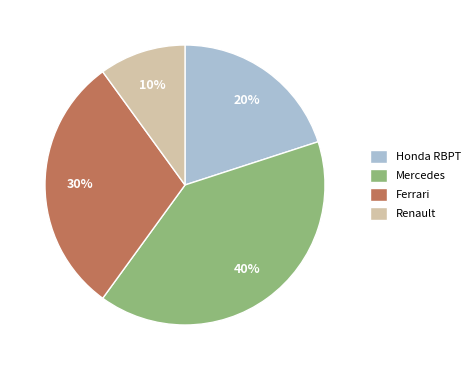

How many slices are in this pie chart?

4